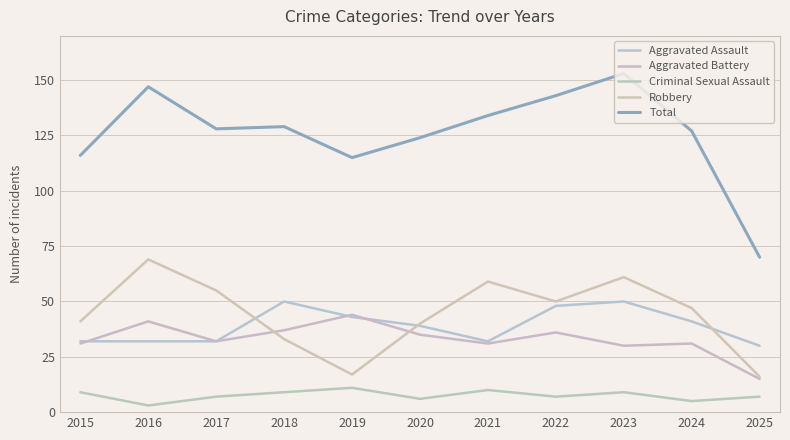

At how many categories does at least one series exceed 127?

6